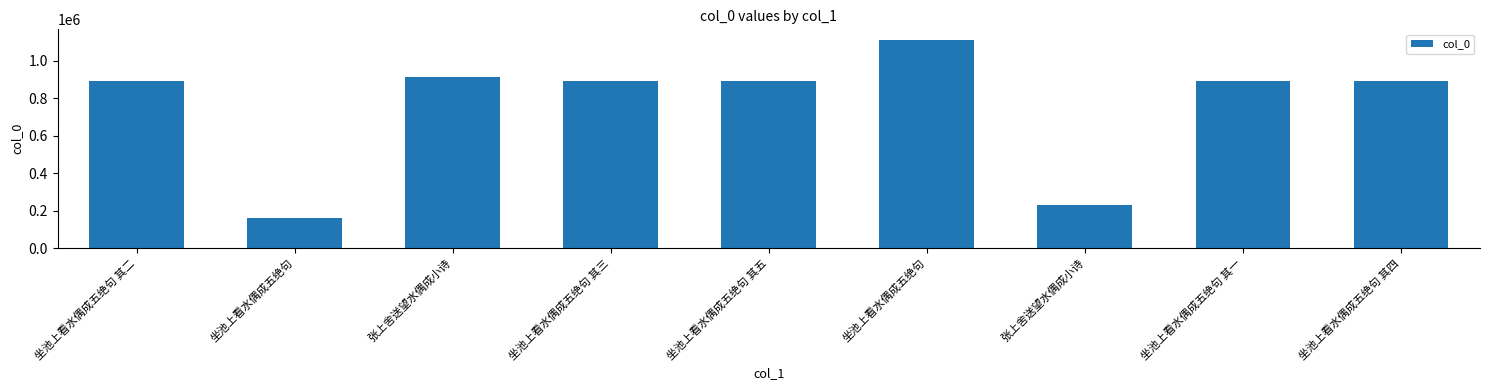

Does the chart contain any negative values?

No